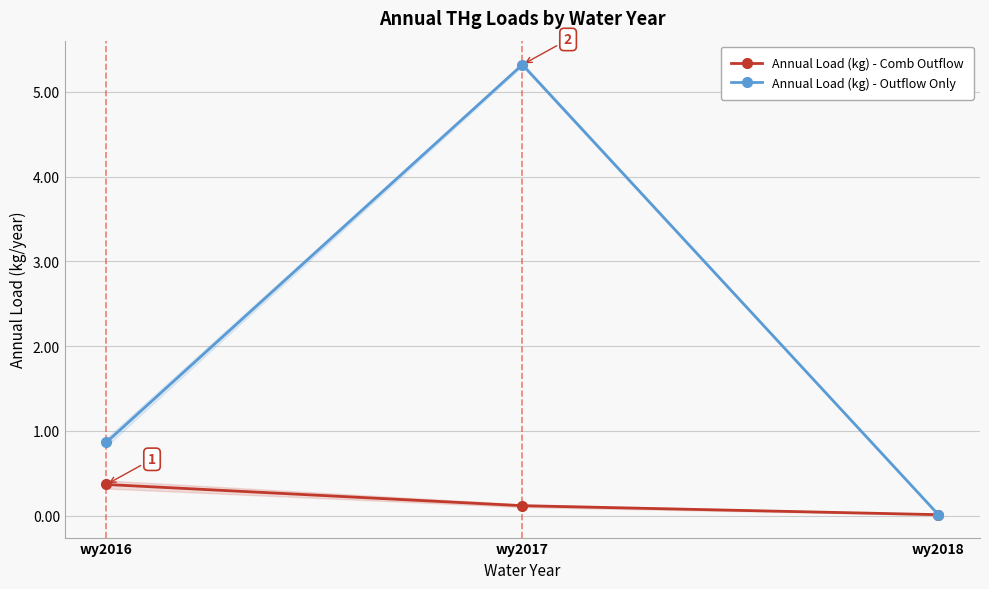

How many categories are shown in the chart?

3